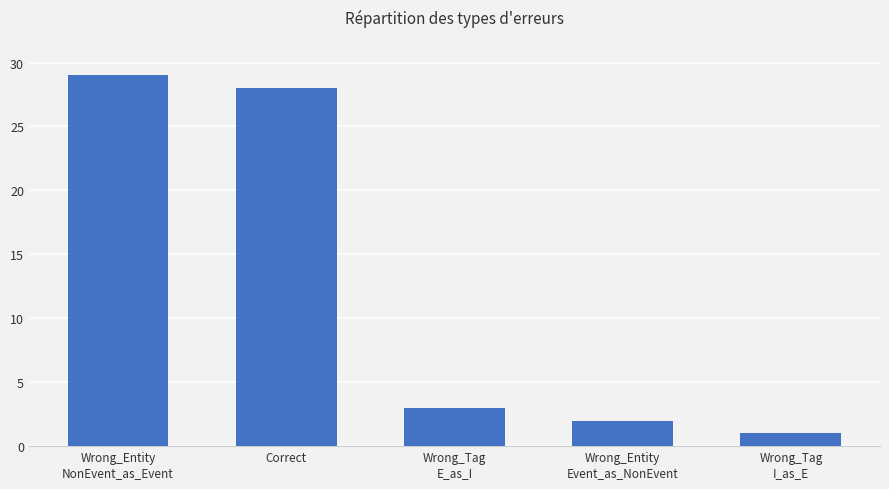

Rank the categories by value from highest to lowest.

Wrong_Entity
NonEvent_as_Event, Correct, Wrong_Tag
E_as_I, Wrong_Entity
Event_as_NonEvent, Wrong_Tag
I_as_E